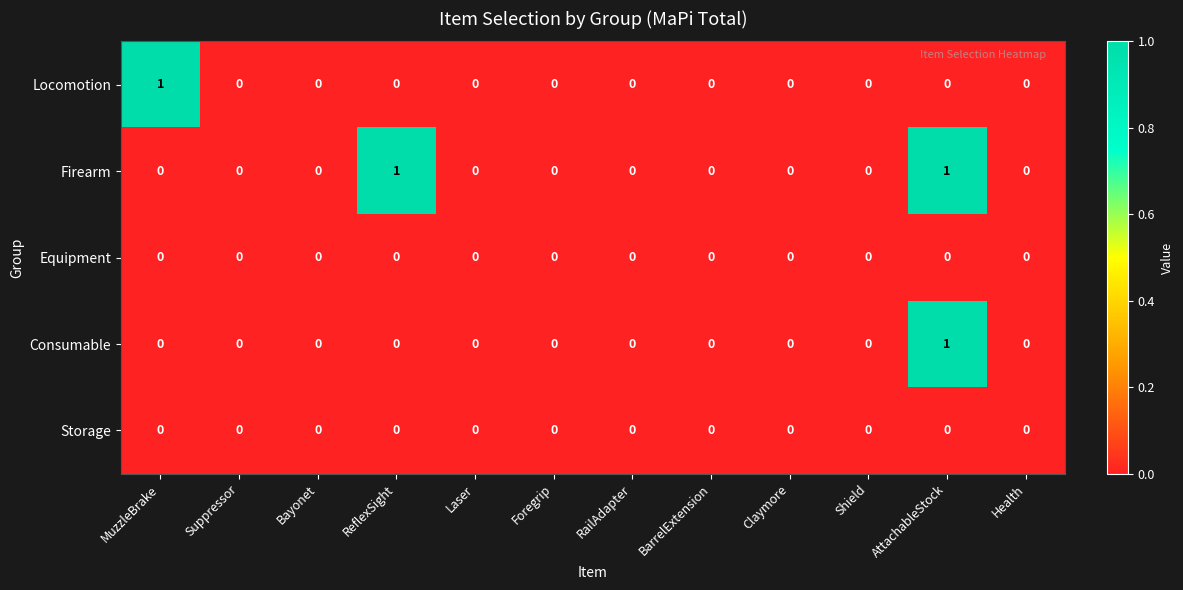

Which series changed the most between ReflexSight and Health?

Firearm